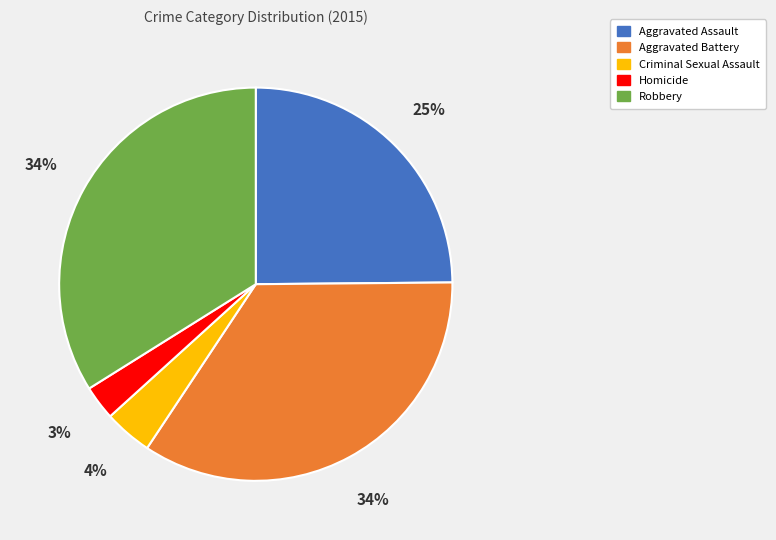

Is there any slice that represents more than half of the pie?

No